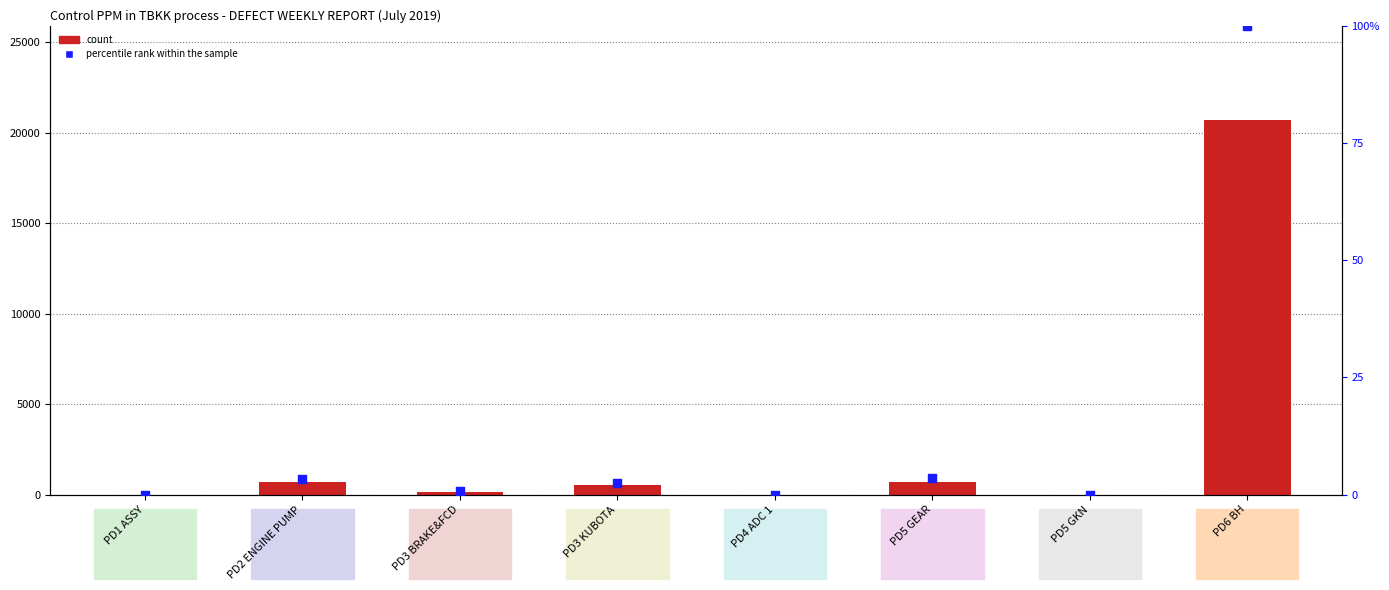

Which series has the largest total across all categories?

count